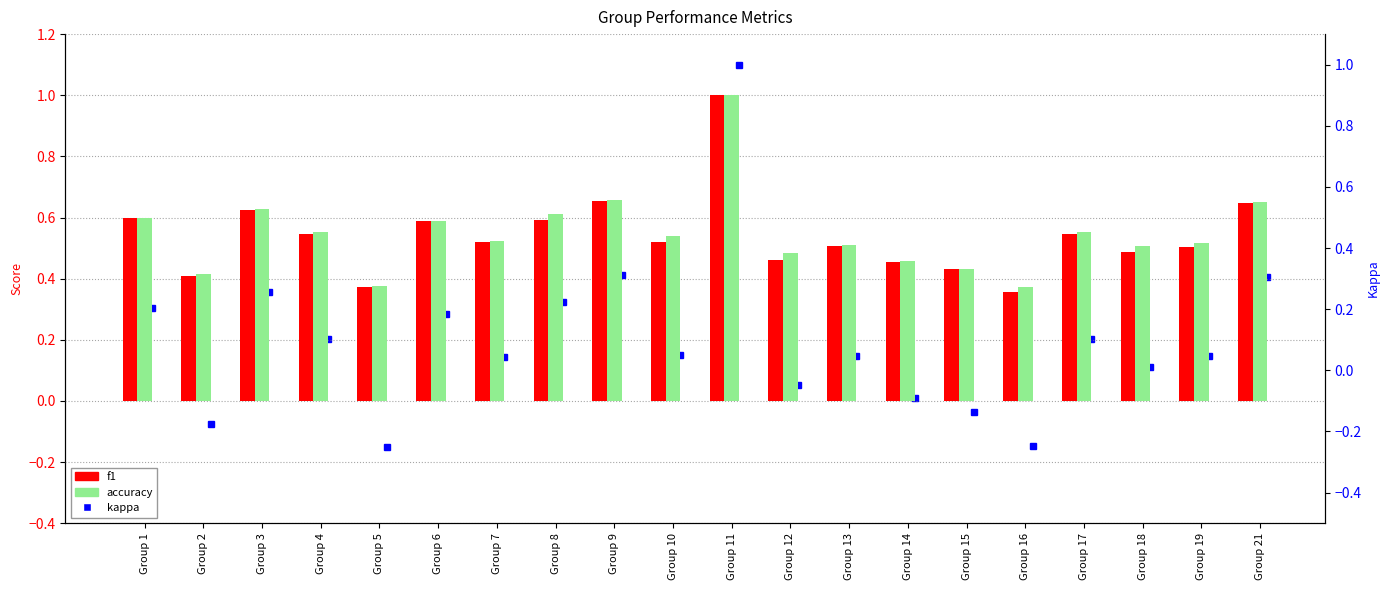

What is the difference between the highest and lowest values at Group 12?

0.5